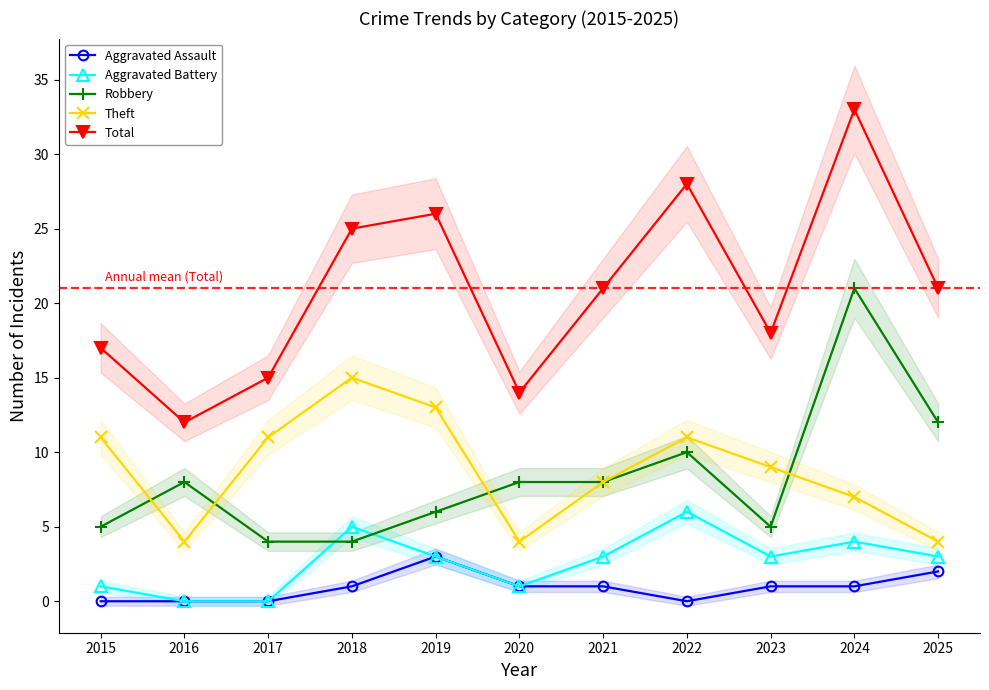

True or false: Total and Aggravated Assault cross at least once.

False